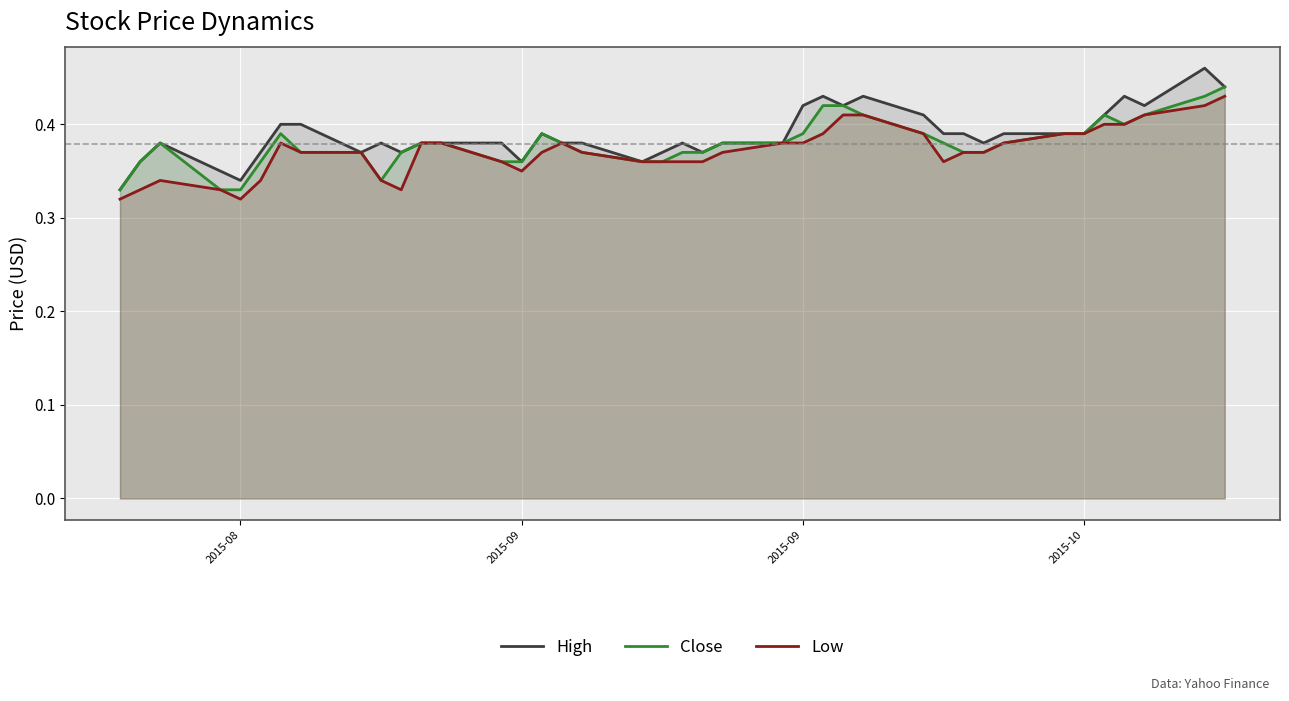

What is the maximum value shown in the chart?

0.5